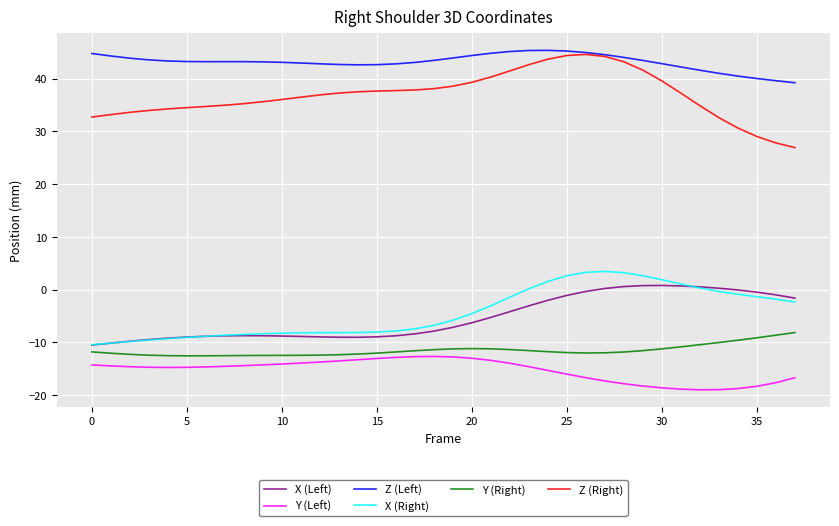

True or false: Y (Left) and X (Right) intersect in this chart.

False